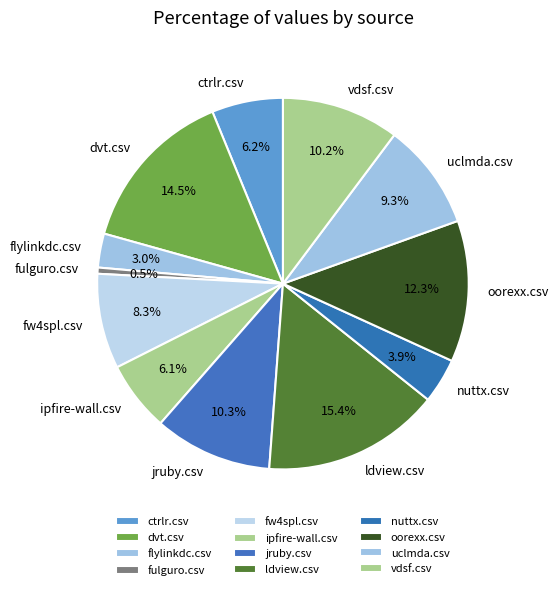

Does nuttx.csv represent more than half of the total?

No